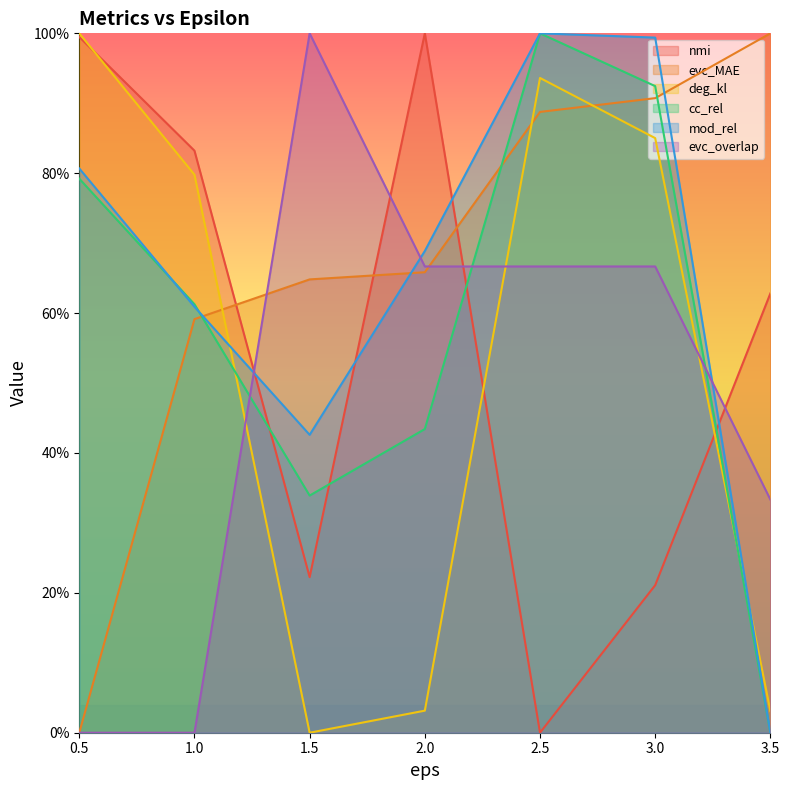

Reading right to left, what are all the values shown in this chart?

nmi: 3.5=0.6	3.0=0.2	2.5=0.0	2.0=1.0	1.5=0.2	1.0=0.8	0.5=1.0
evc_MAE: 3.5=1.0	3.0=0.9	2.5=0.9	2.0=0.7	1.5=0.6	1.0=0.6	0.5=0.0
deg_kl: 3.5=0.0	3.0=0.9	2.5=0.9	2.0=0.0	1.5=0.0	1.0=0.8	0.5=1.0
cc_rel: 3.5=0.0	3.0=0.9	2.5=1.0	2.0=0.4	1.5=0.3	1.0=0.6	0.5=0.8
mod_rel: 3.5=0.0	3.0=1.0	2.5=1.0	2.0=0.7	1.5=0.4	1.0=0.6	0.5=0.8
evc_overlap: 3.5=0.3	3.0=0.7	2.5=0.7	2.0=0.7	1.5=1.0	1.0=0.0	0.5=0.0